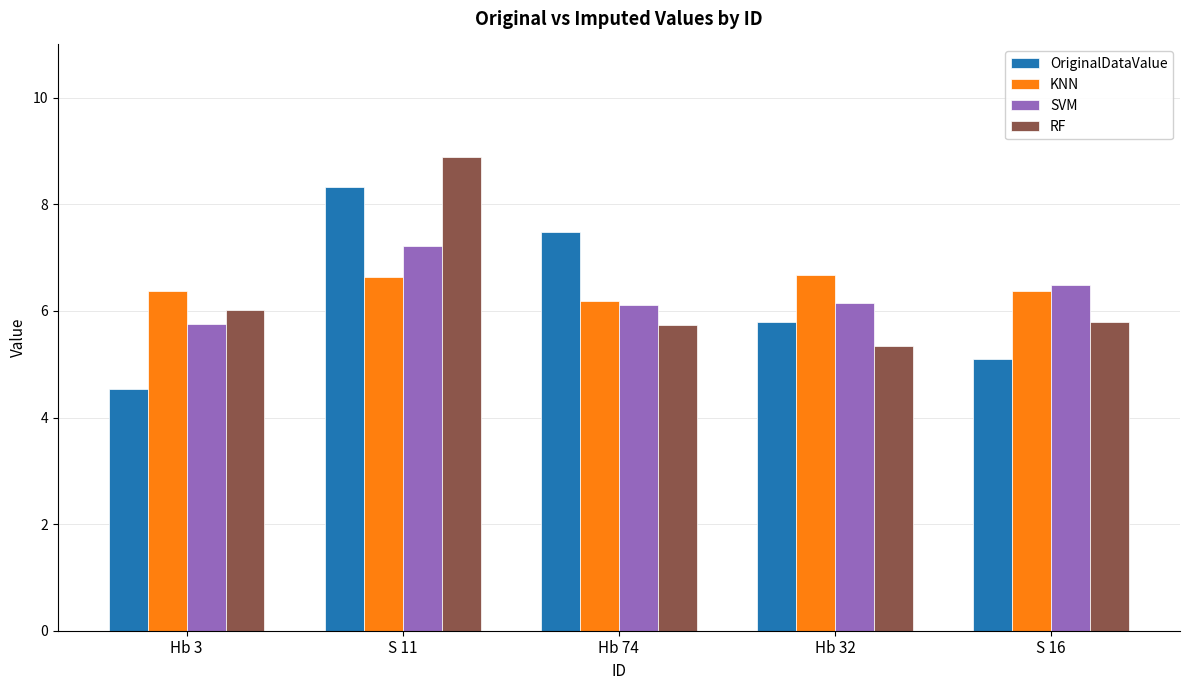

At how many categories does at least one series exceed 5?

5